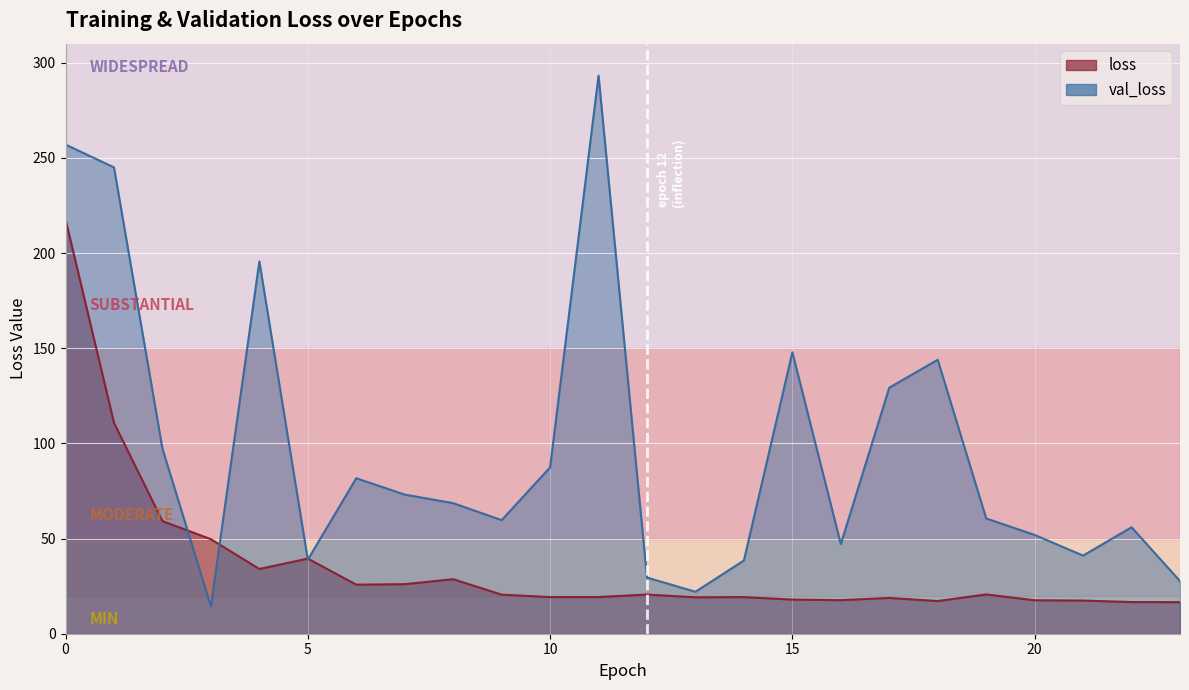

What value does the val_loss series have at 11?

293.2